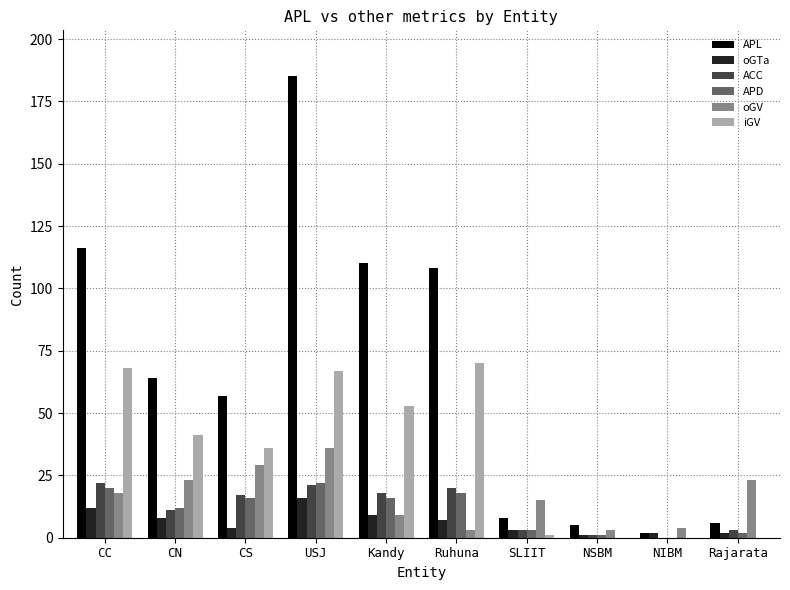

Which series has the widest spread of values?

APL